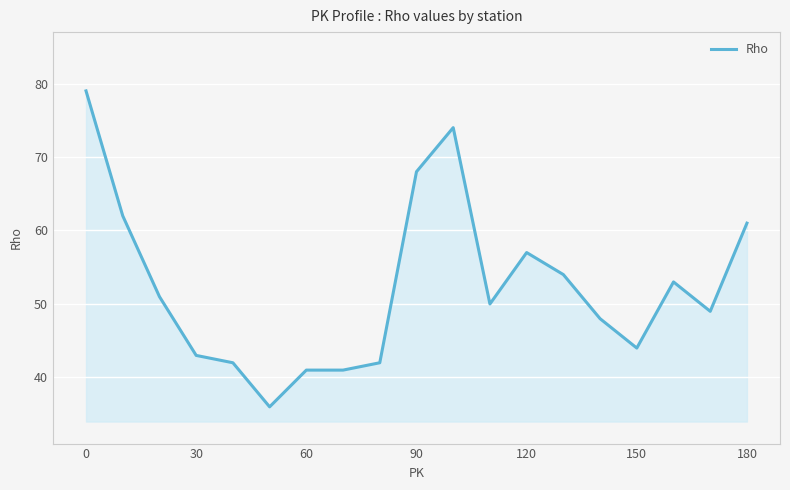

What is the maximum value shown in the chart?

79